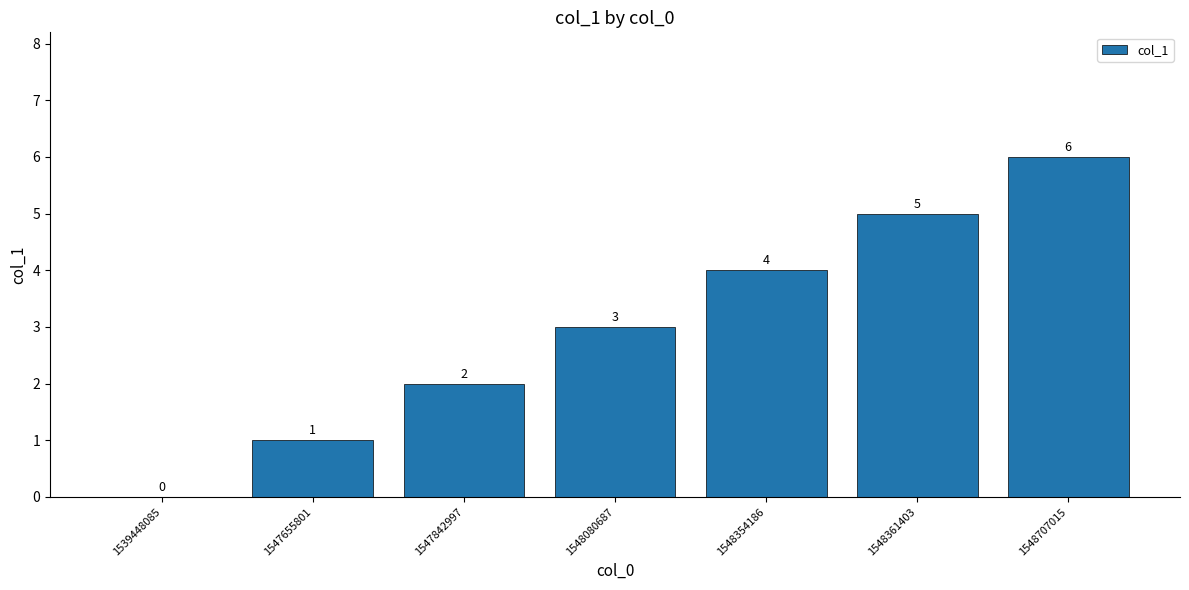

What is the sum of the values at 1548080687 and 1548354186?

7